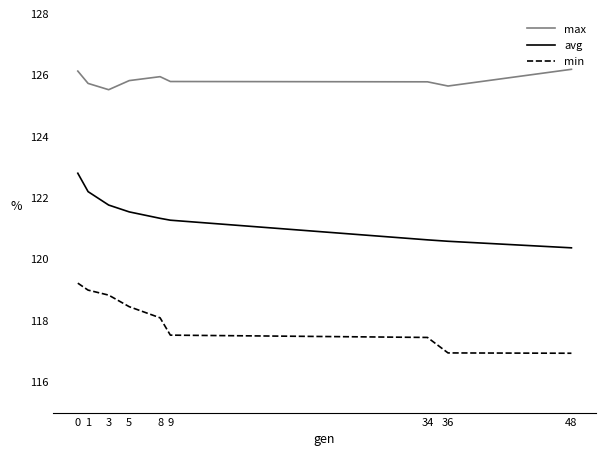

Is the value of avg at 3 greater than the value of max at 36?

No